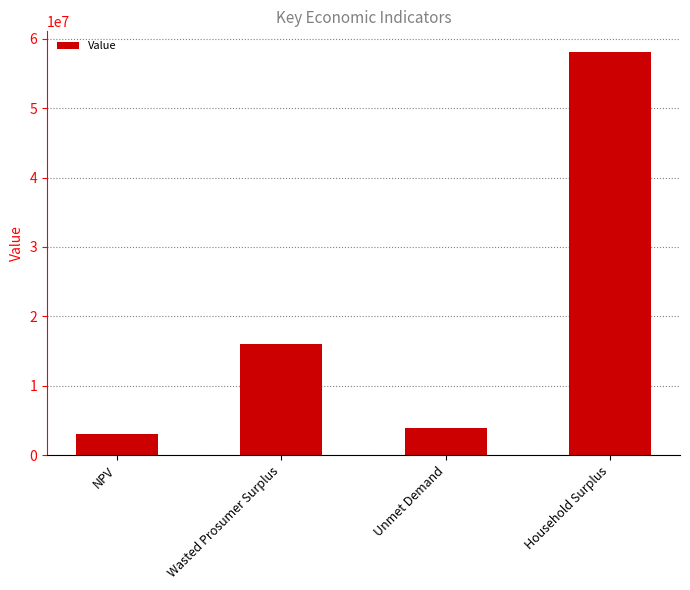

Between NPV and Household Surplus, which is larger?

Household Surplus